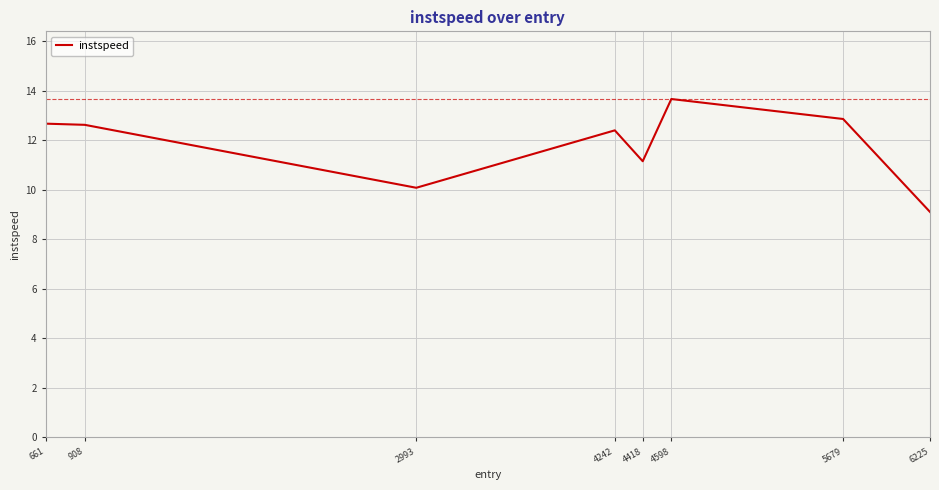

Where is the first local minimum?

2993